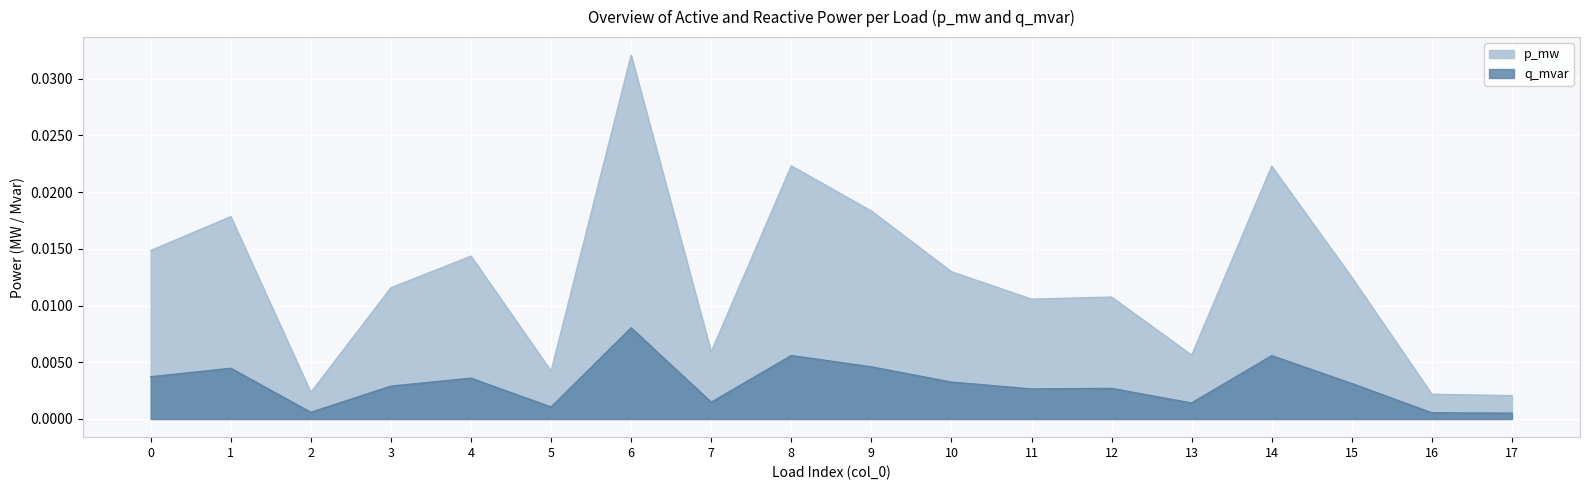

Which series has the largest range (max minus min)?

p_mw